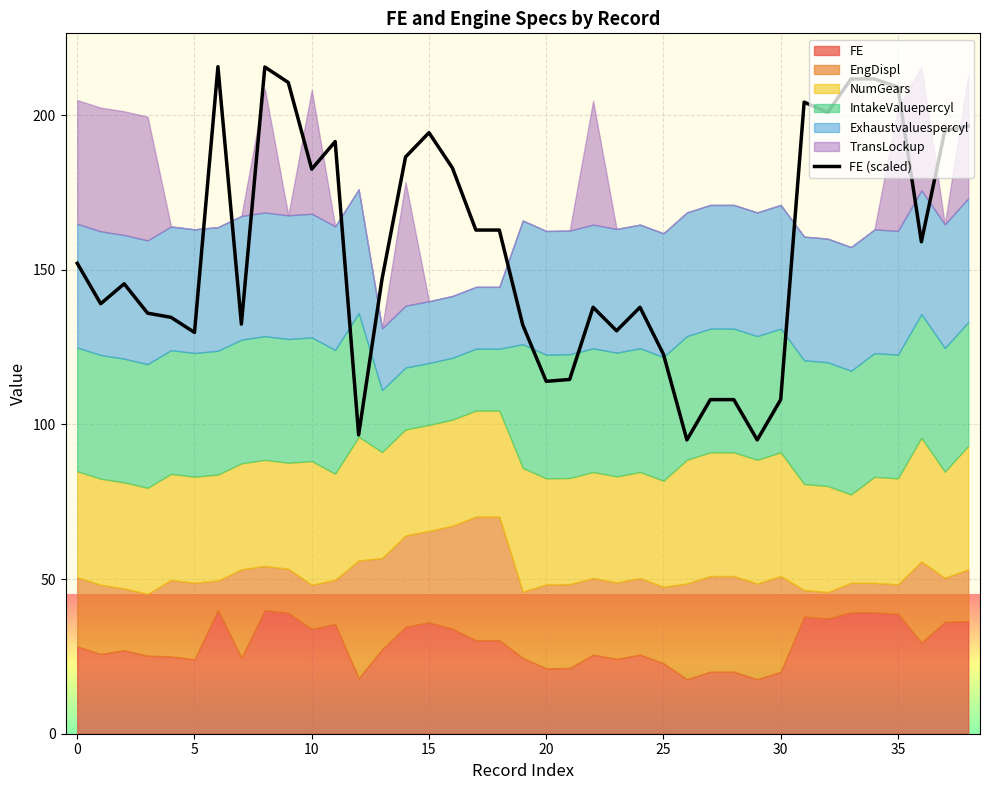

What is the lowest value of the FE (scaled) series?

95.0